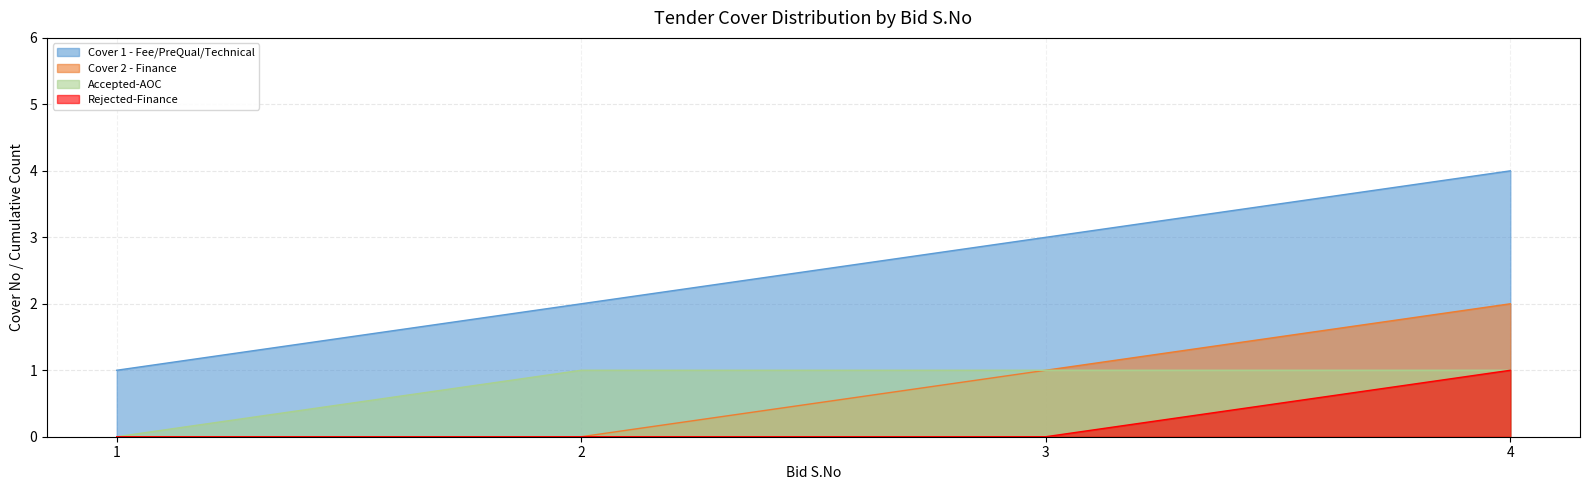

At which category is the sum across all series the highest?

4